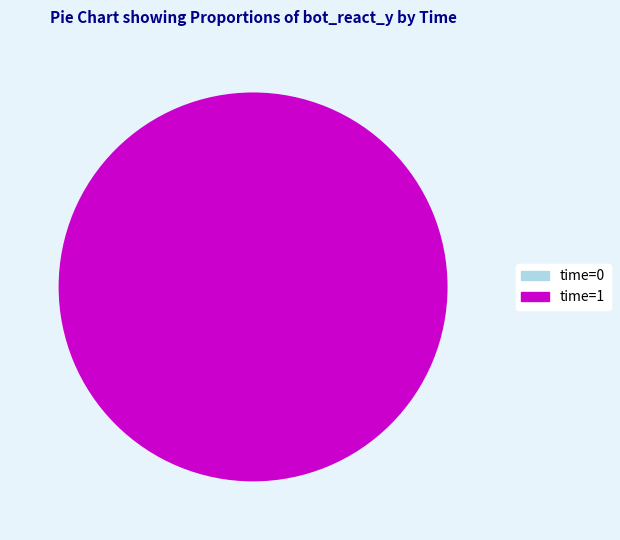

Which category has the biggest portion of the pie?

time=1